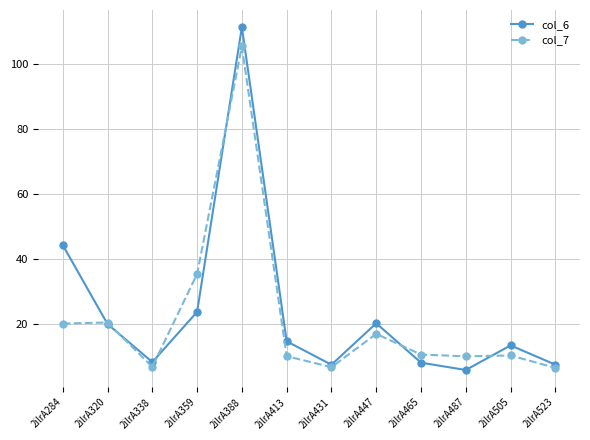

What is the highest value of the col_6 series?

111.3